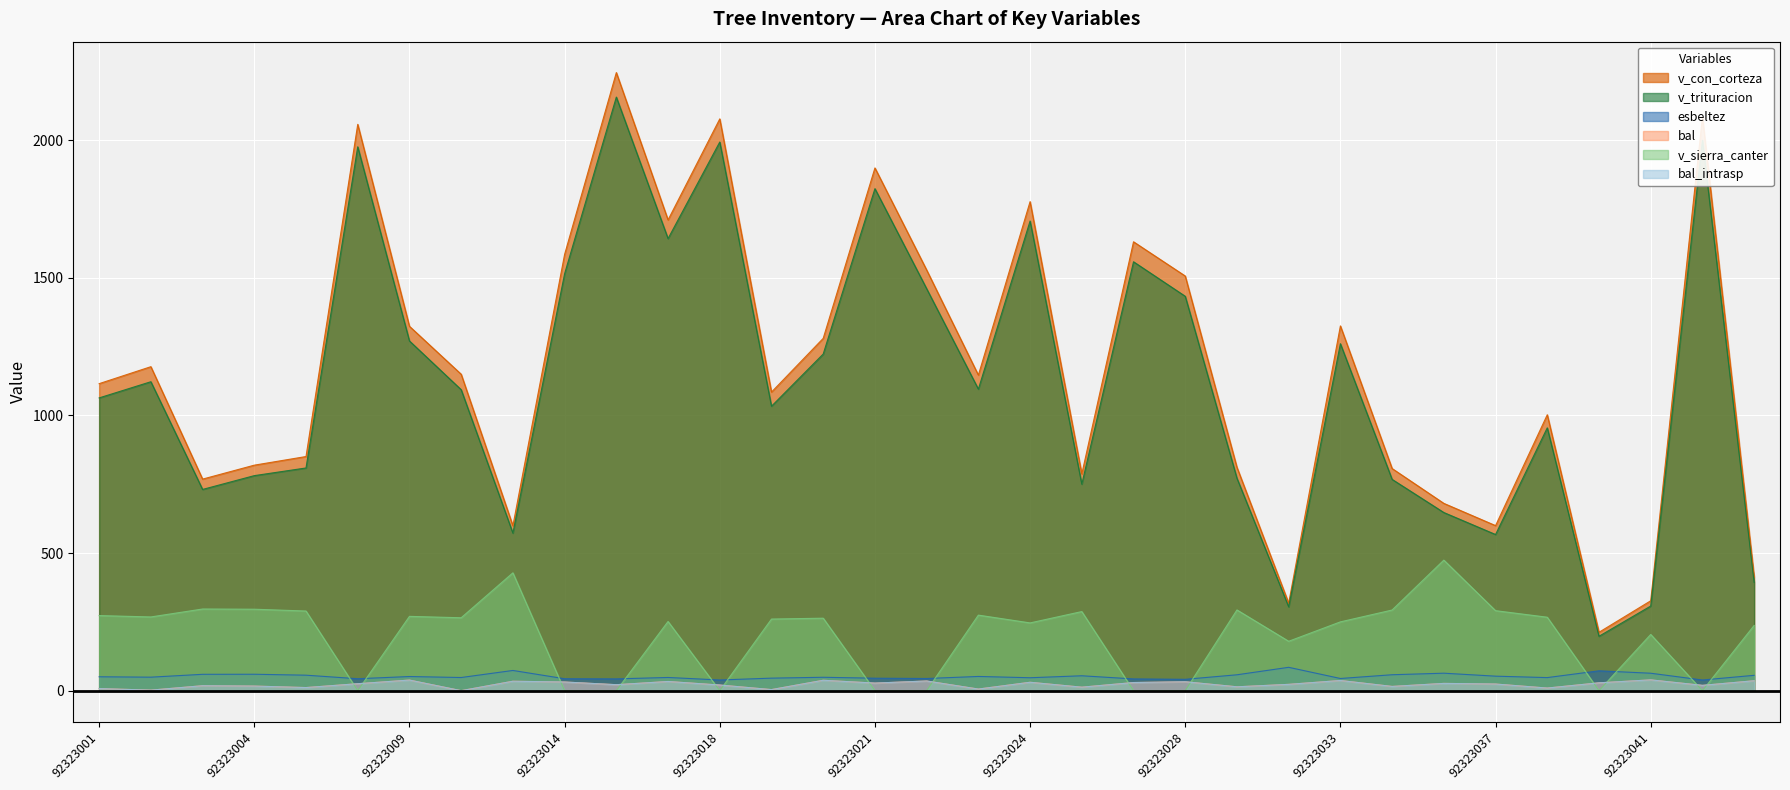

What is the difference between the maximum and second lowest values in the bal_intrasp series?

37.3